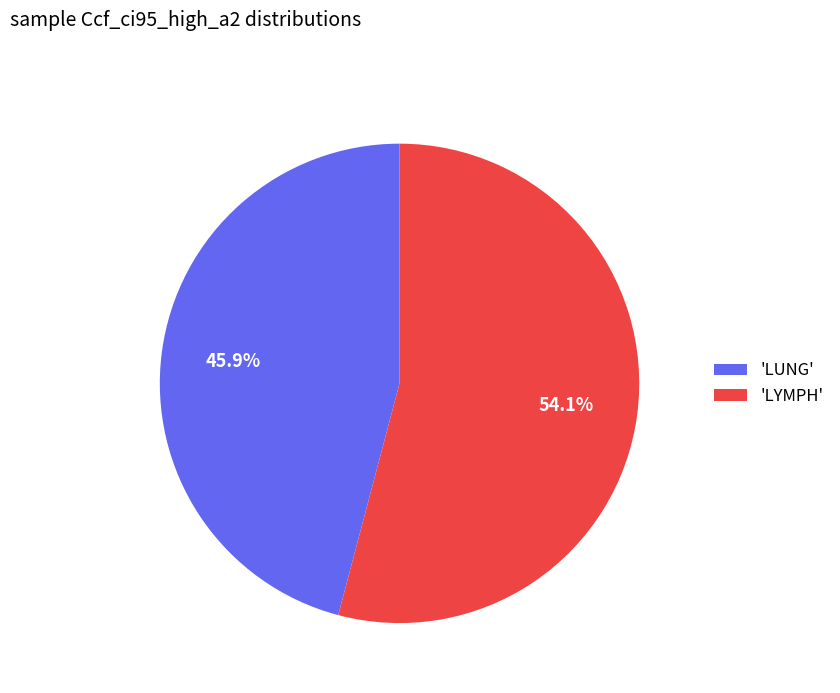

Rank the categories by value from highest to lowest.

'LYMPH', 'LUNG'